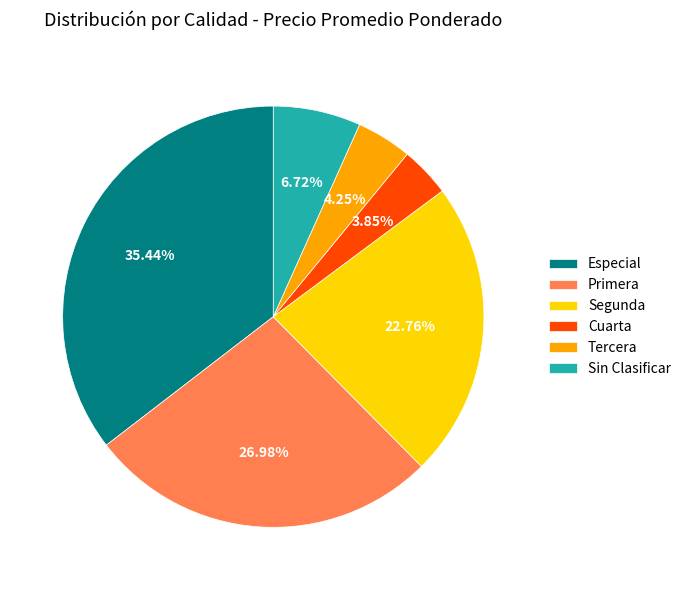

Combined, do Cuarta and Primera account for over 50%?

No